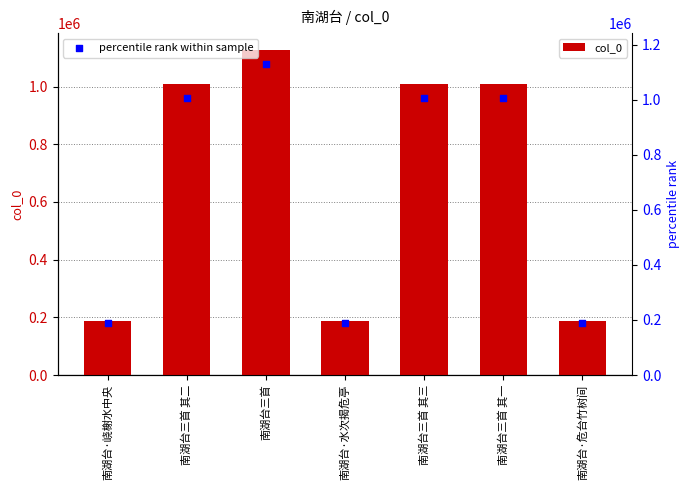

What are all the series names shown in the legend?

col_0, percentile rank within sample